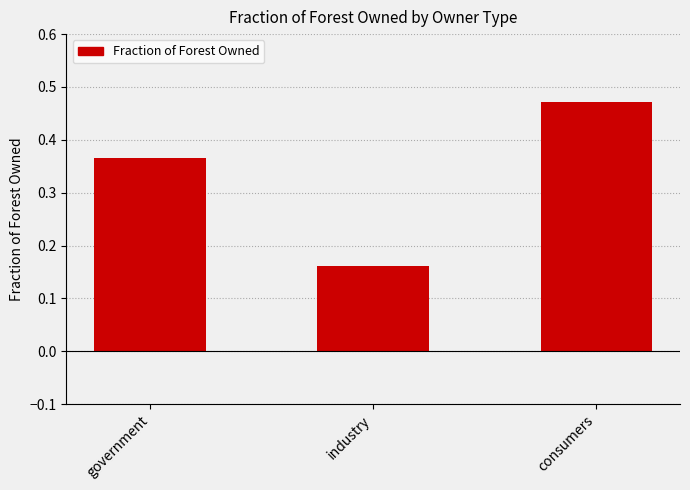

At which category does the chart reach its peak across all series?

consumers